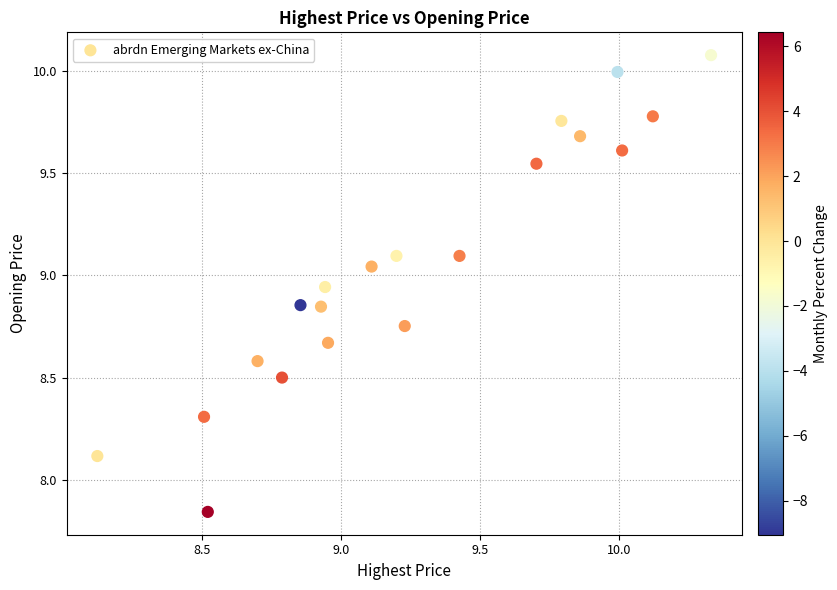

What Y value in the scatter plot is closest to 8?

8.1